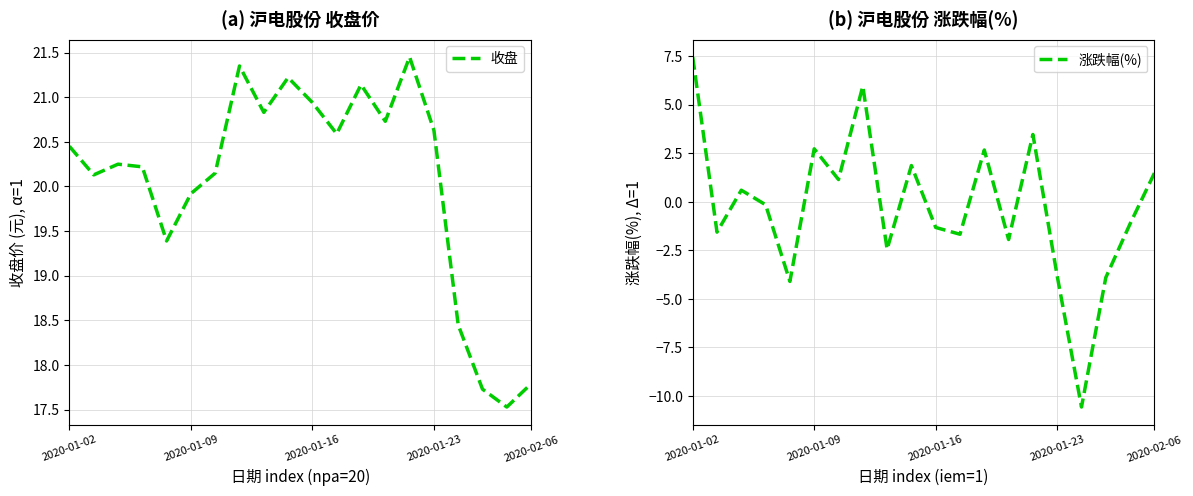

How many data points in 涨跌幅(%) are above 0?

9